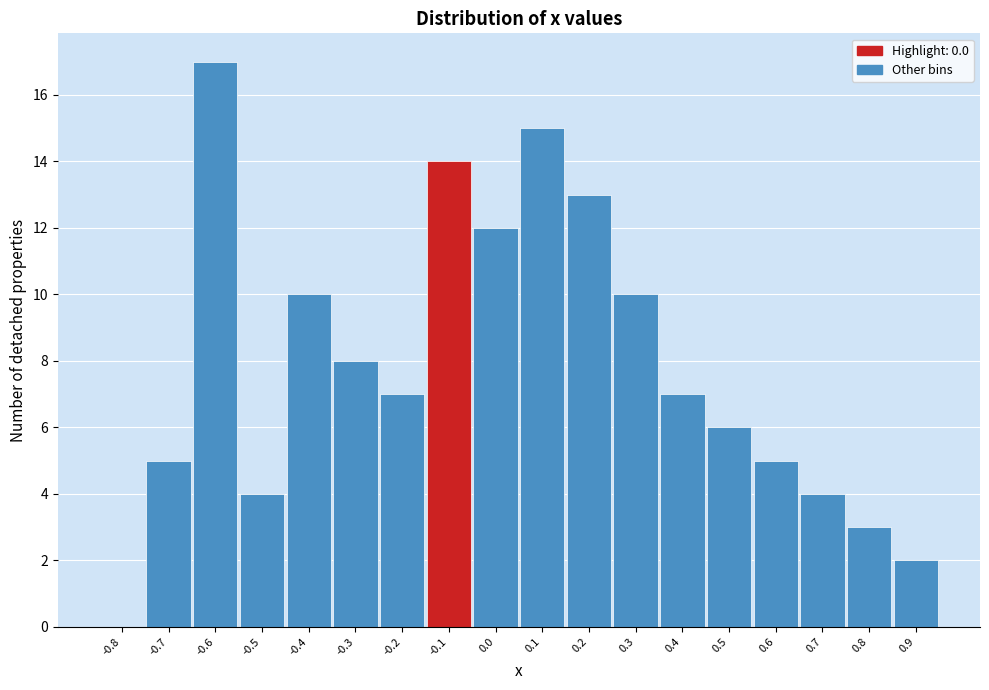

Reading left to right, list all the values displayed in this chart.

-0.8=0	-0.7=5	-0.6=17	-0.5=4	-0.4=10	-0.3=8	-0.2=7	-0.1=14	0.0=12	0.1=15	0.2=13	0.3=10	0.4=7	0.5=6	0.6=5	0.7=4	0.8=3	0.9=2